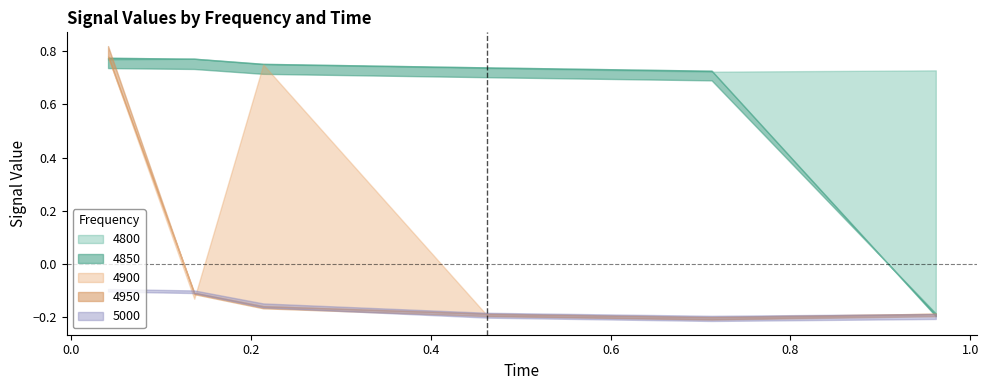

What is the value of the 4850 point at the 4th from the left?

0.7